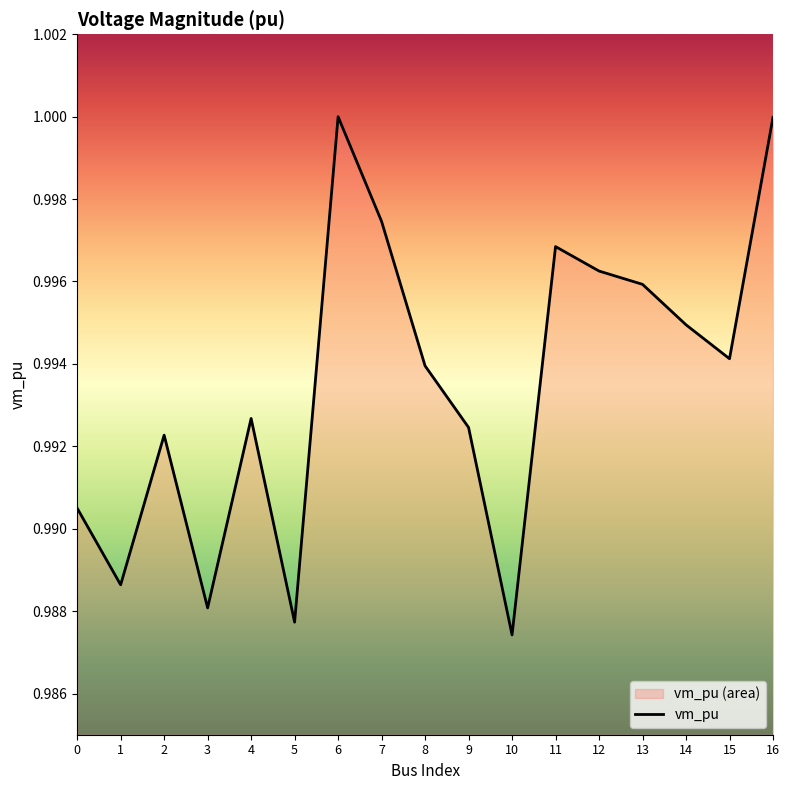

What is the sum of all values?

16.9